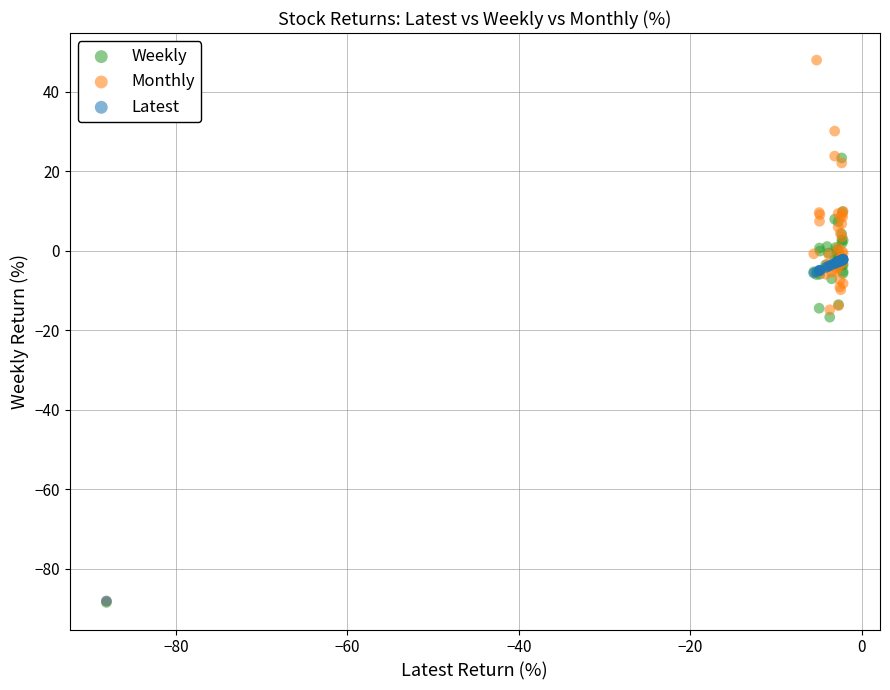

Which series contains the highest Y value?

Monthly